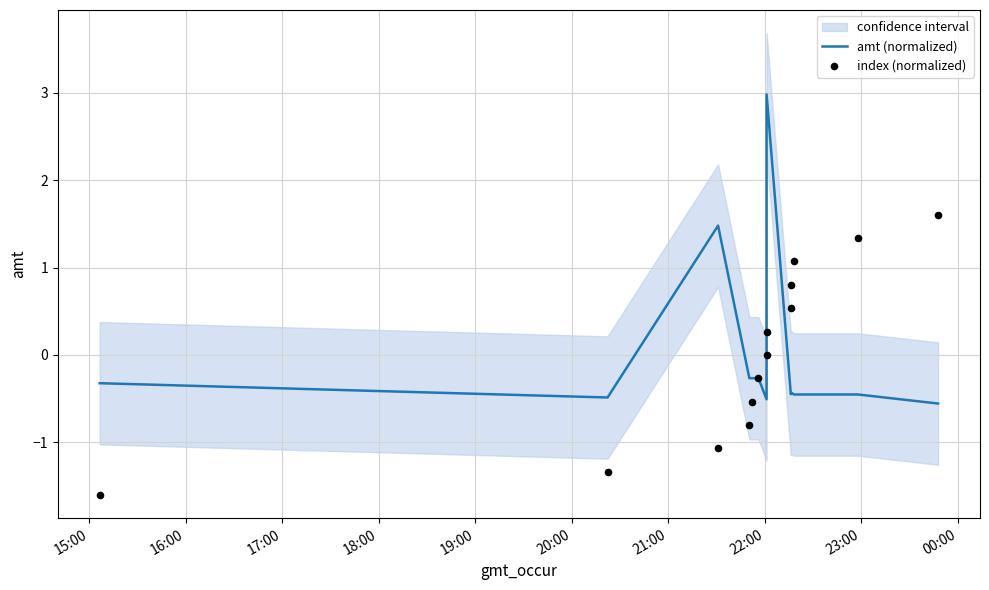

What is the total value across all series at 17:00?

0.4